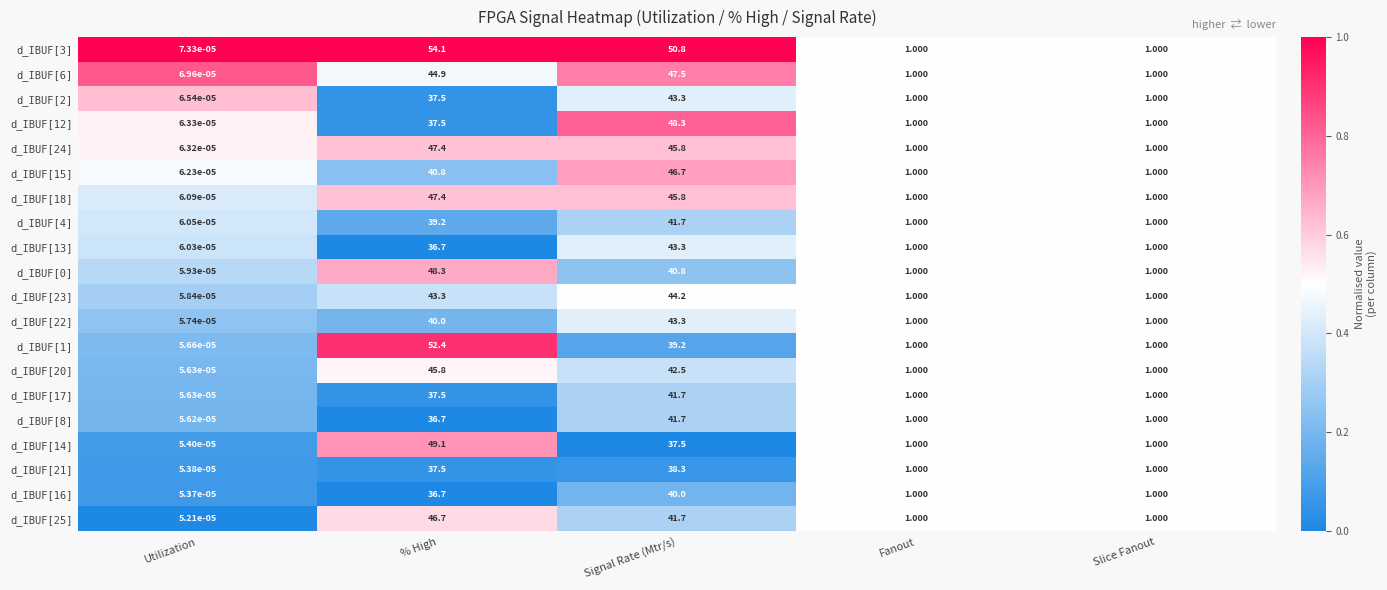

Which category has the lowest value in the d_IBUF[12] series?

Utilization